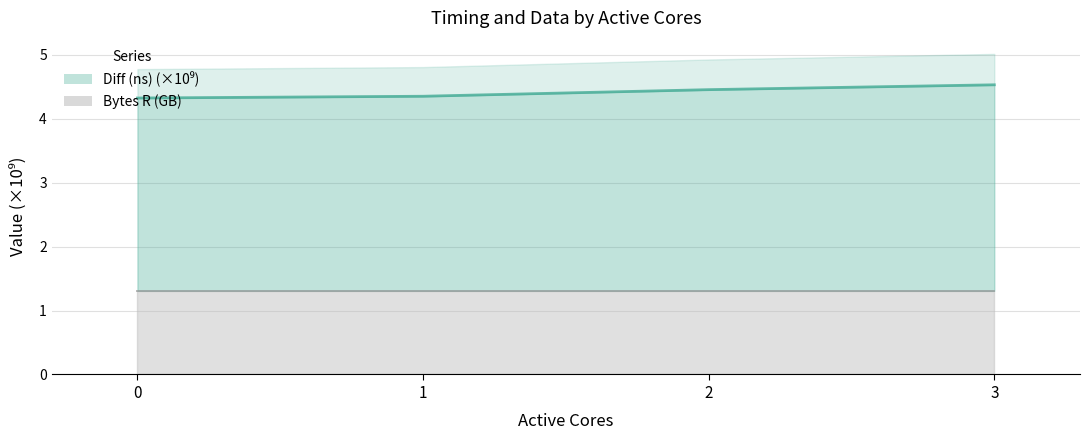

What is the difference between the maximum and minimum values?

0.2